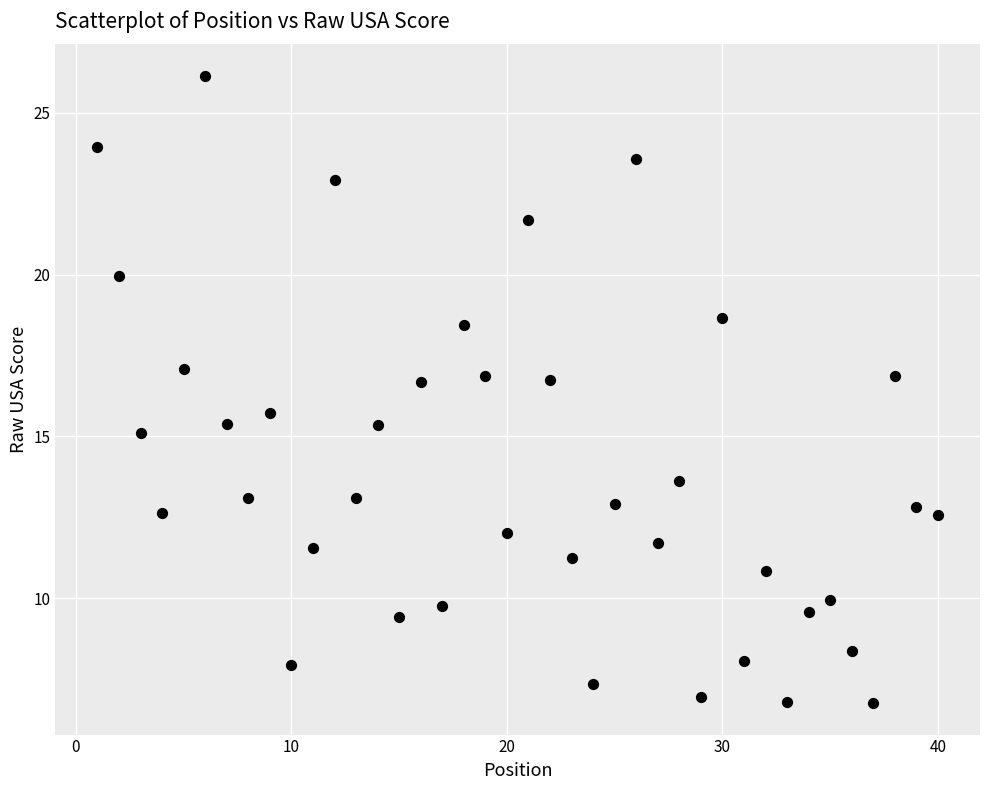

What is the range of X values (max minus min)?

39.0